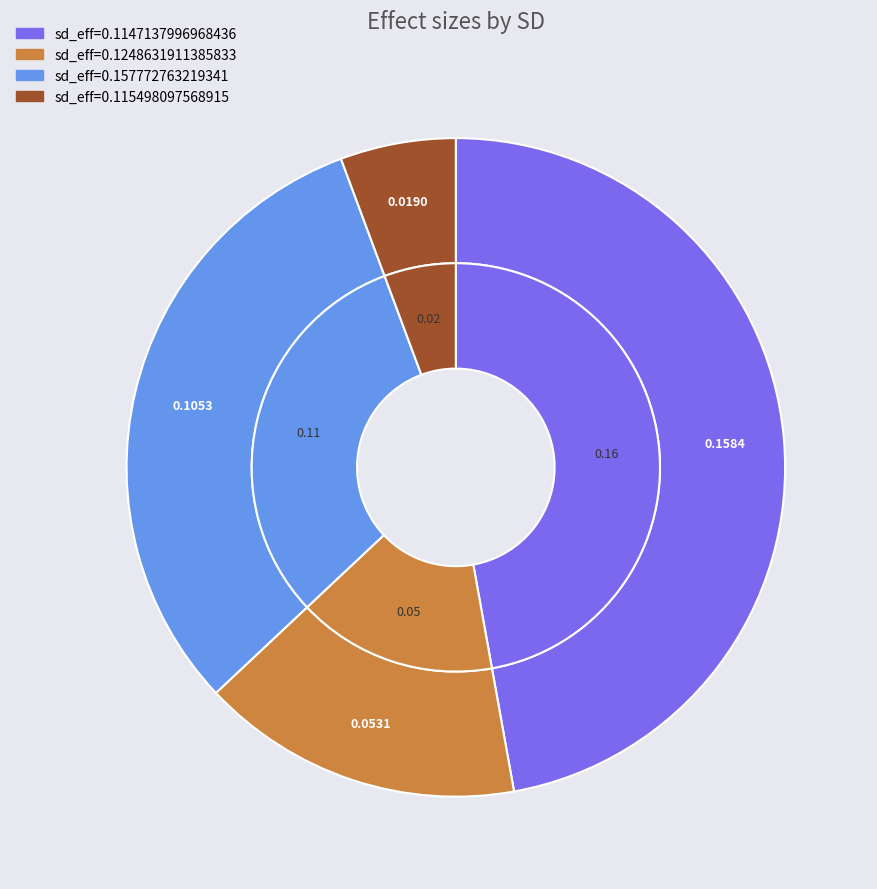

How many segments does this pie chart have?

4